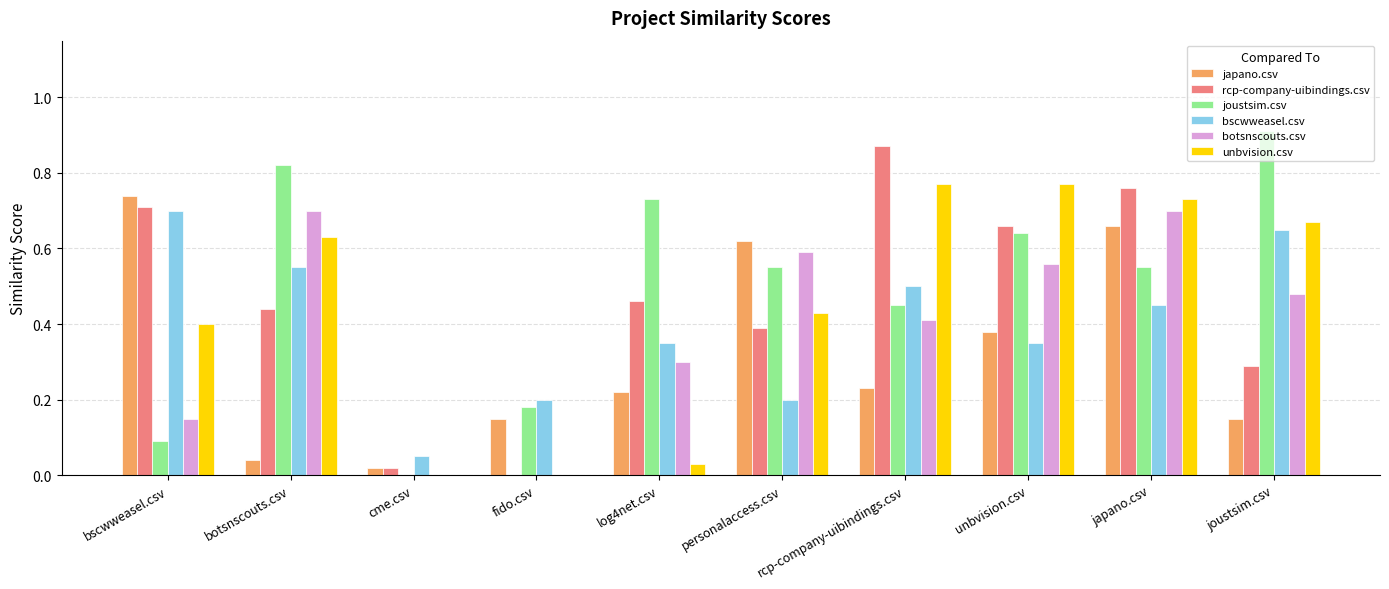

Between botsnscouts.csv and fido.csv, which series saw the biggest shift?

botsnscouts.csv